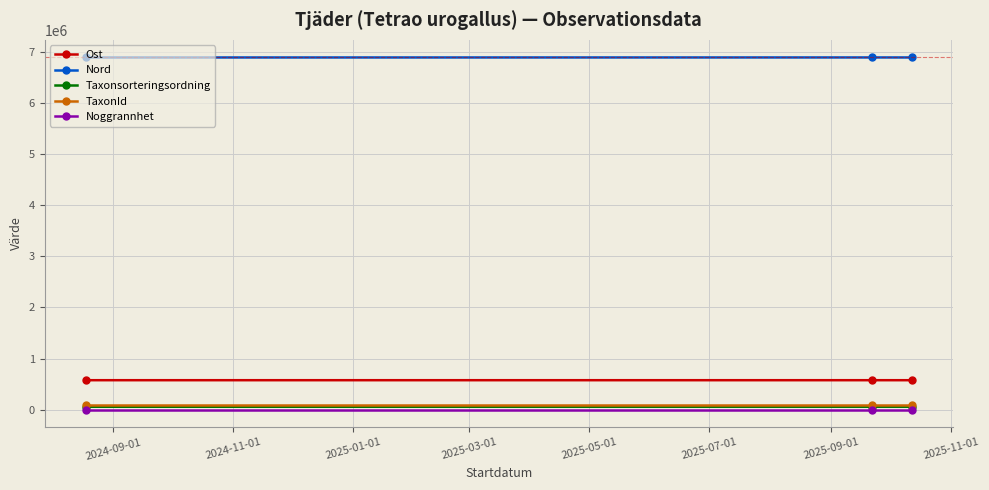

How many categories are shown in the chart?

3